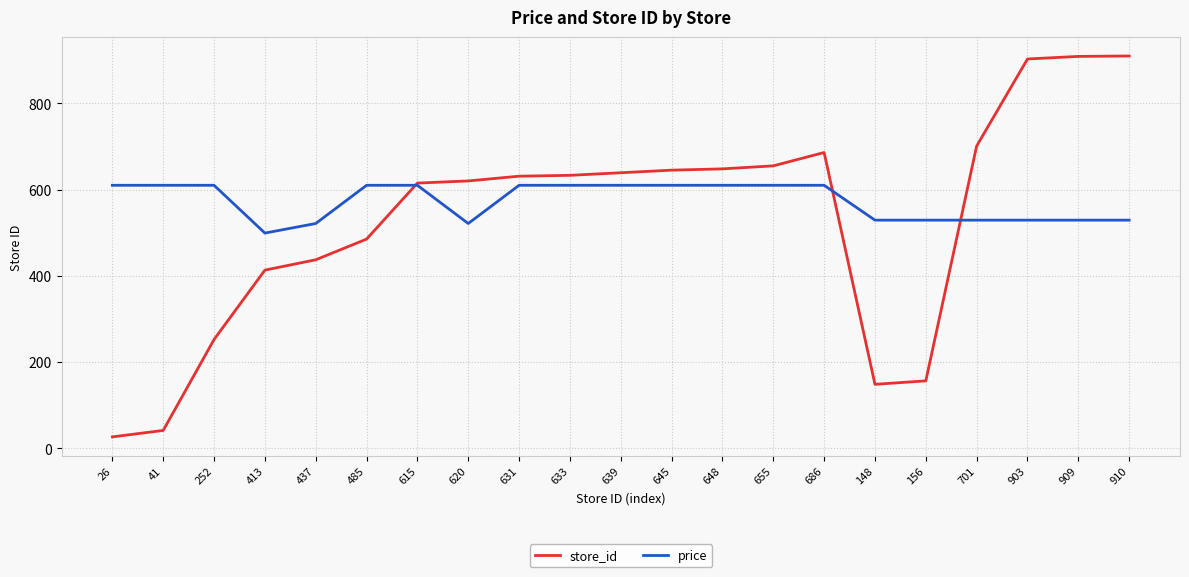

What is the difference between the highest and lowest values at 648?

38.1